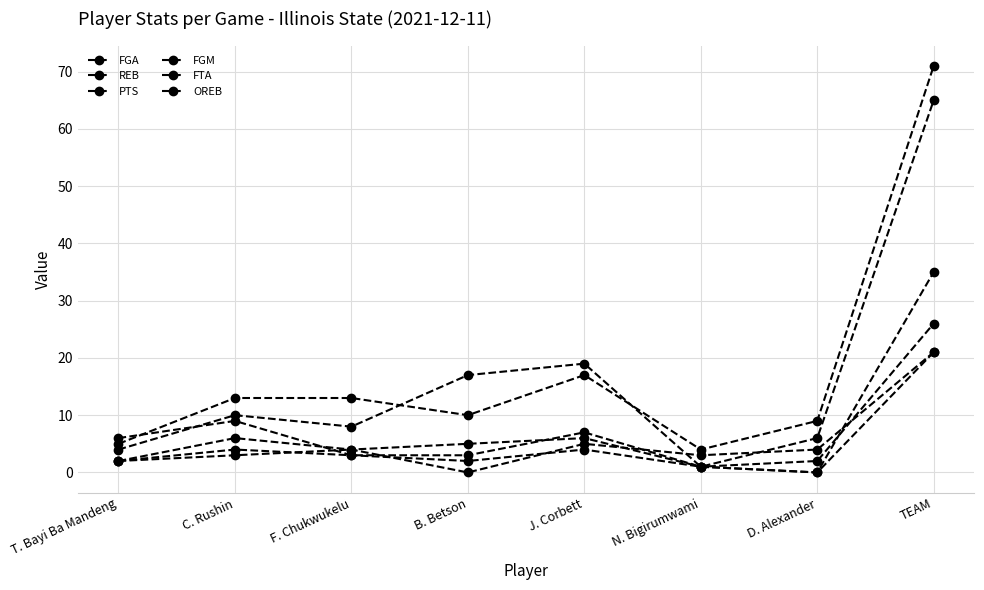

The value of FGA at TEAM is 108. True or false?

False